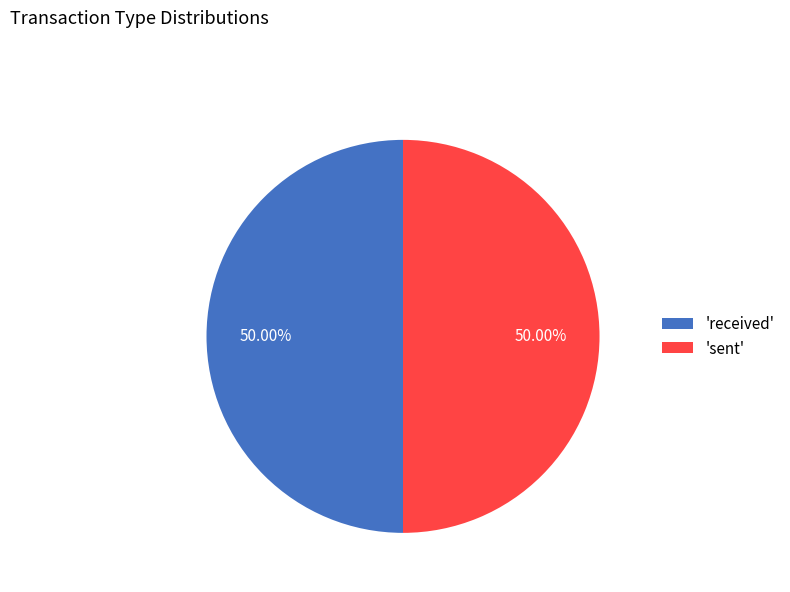

How many slices are in this pie chart?

2